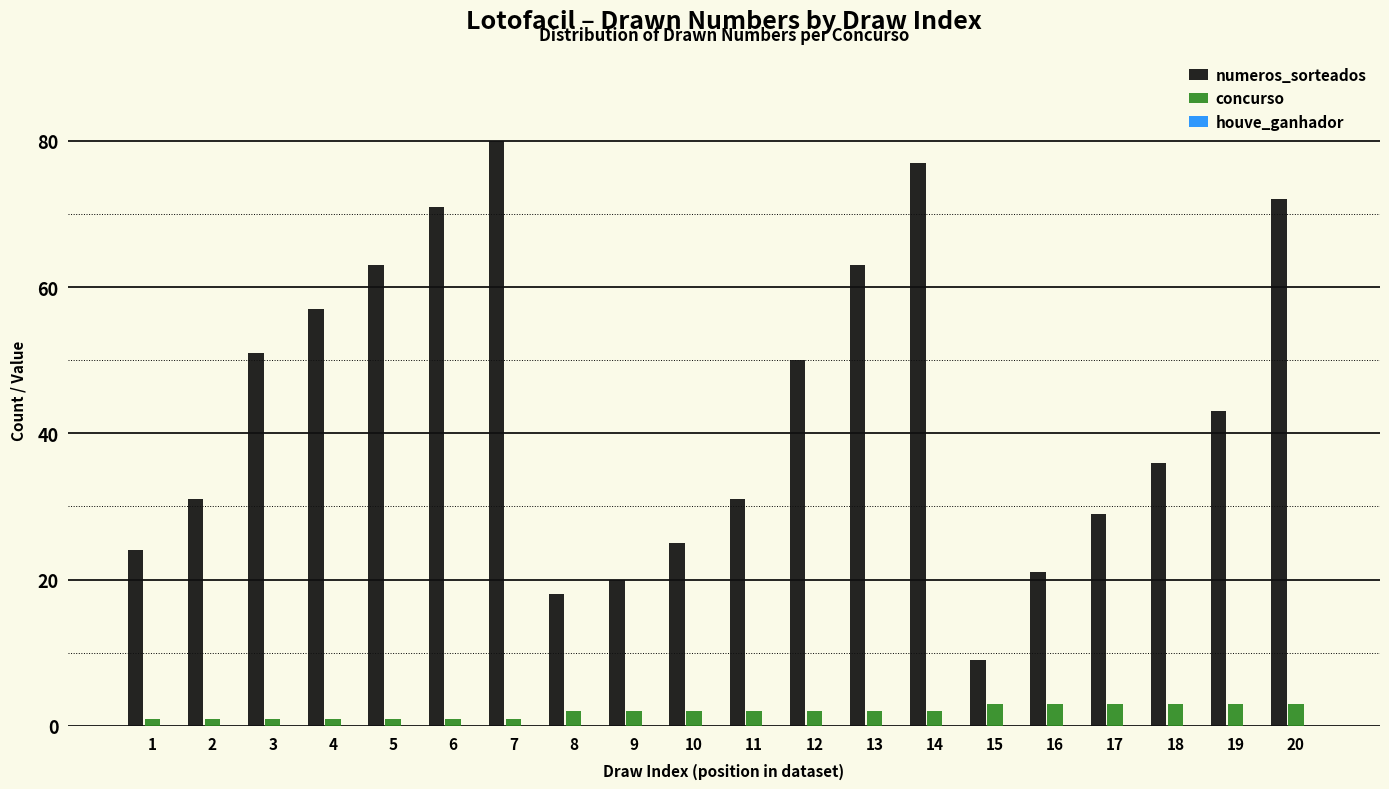

Rank the series by their maximum value, from lowest to highest.

concurso, numeros_sorteados